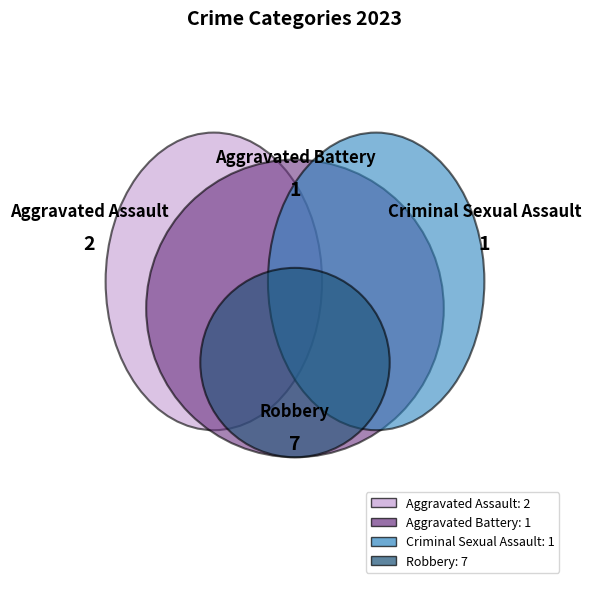

The Criminal Sexual Assault slice represents 9% of the pie. True or false?

True